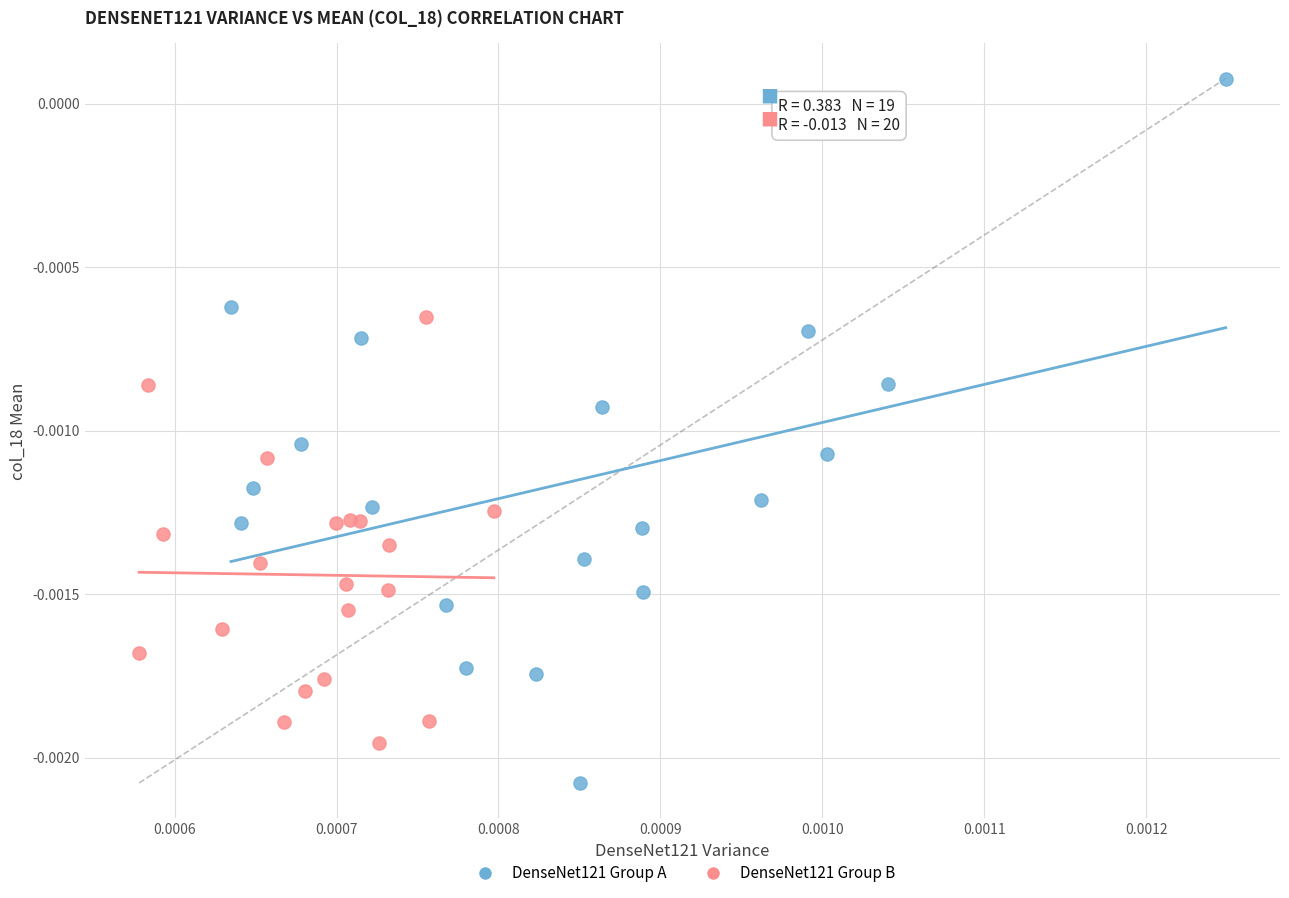

Which series reaches the maximum Y coordinate?

DenseNet121 Group A